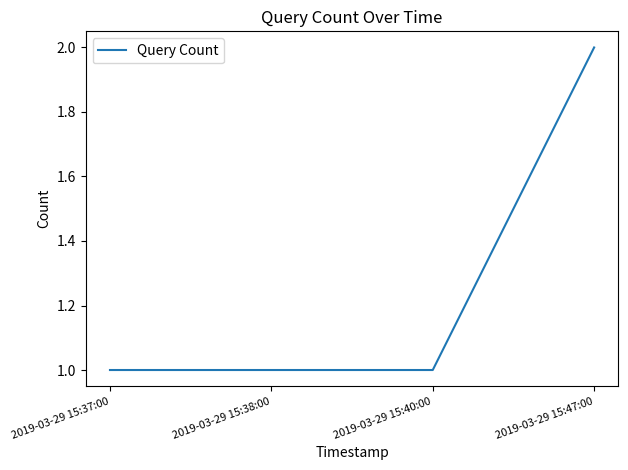

Read the value at 2019-03-29 15:38:00.

1